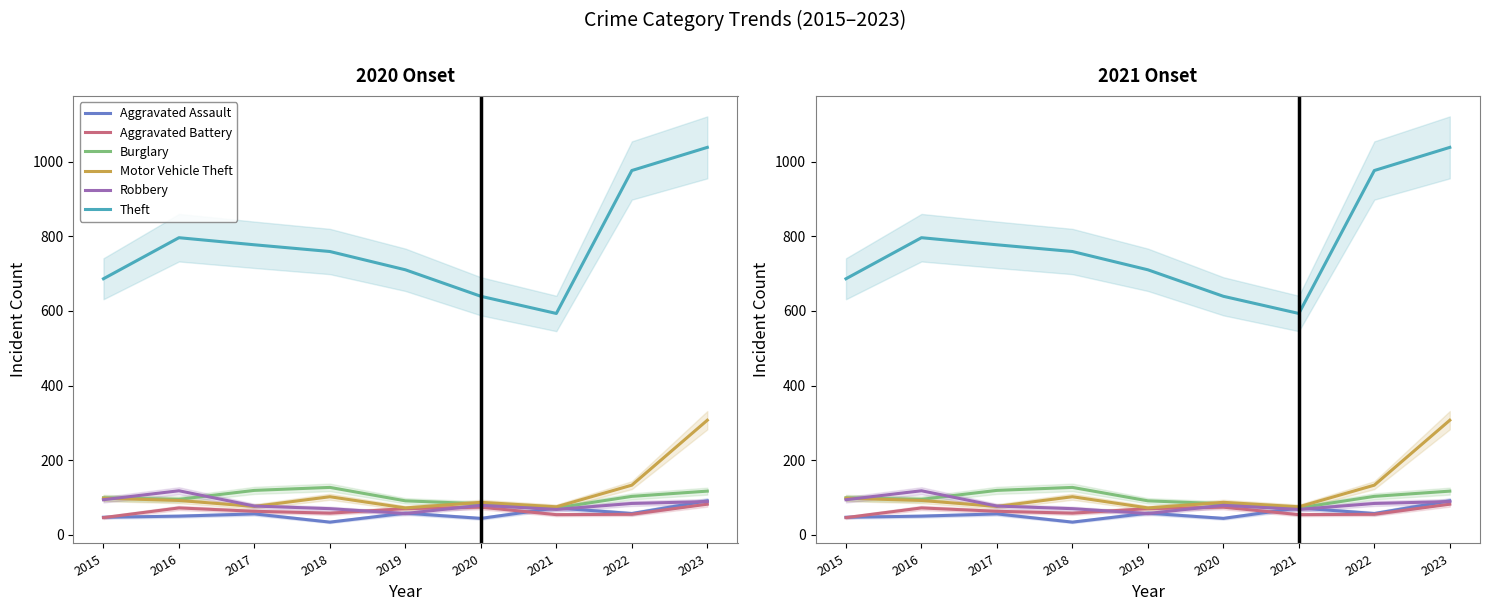

Which series has the largest total across all categories?

Theft